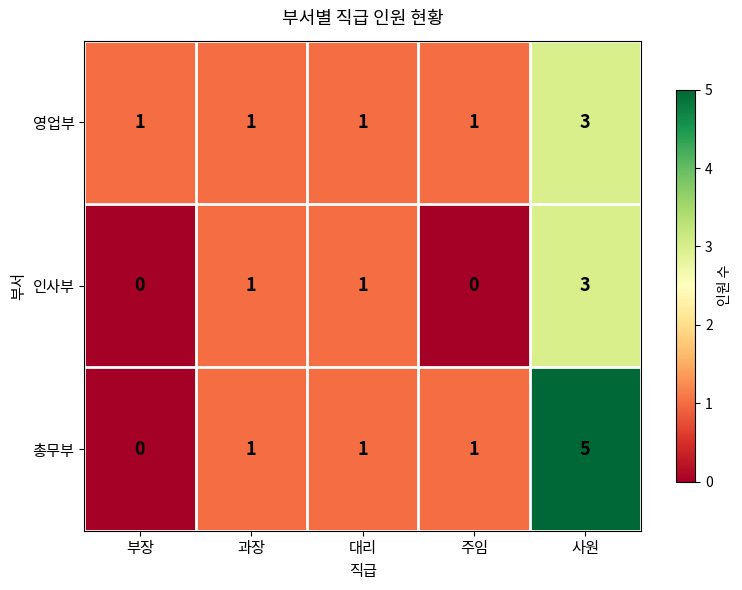

Which series has the widest spread of values?

총무부